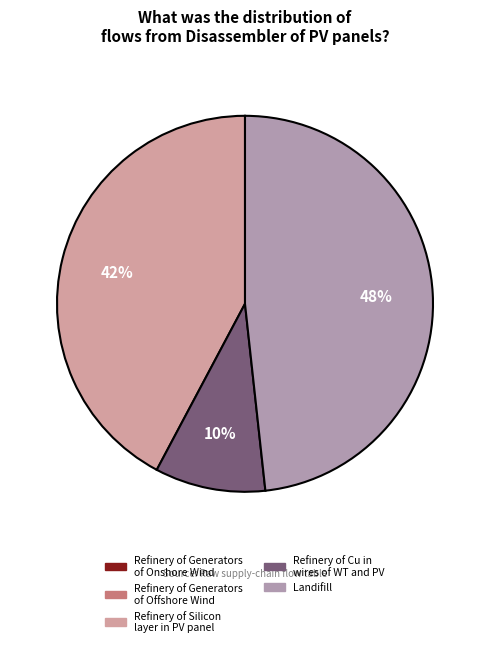

To the nearest percent, what is the average slice percentage?

20%